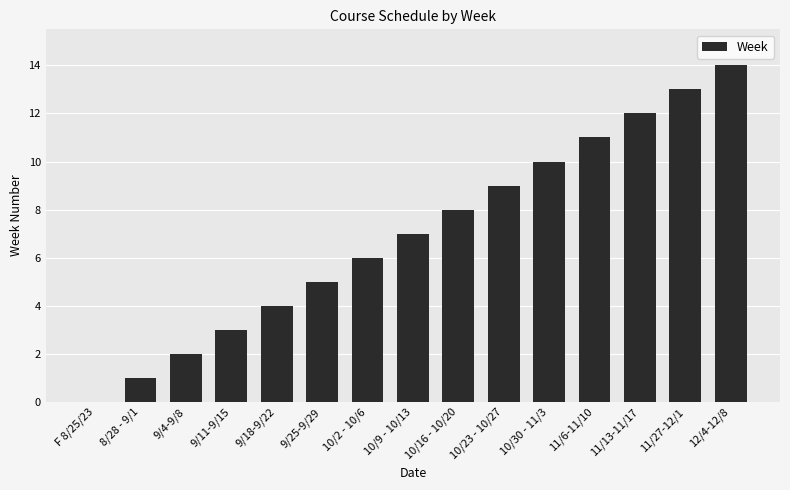

What is the change in value from 9/4-9/8 to 10/2 - 10/6?

+4